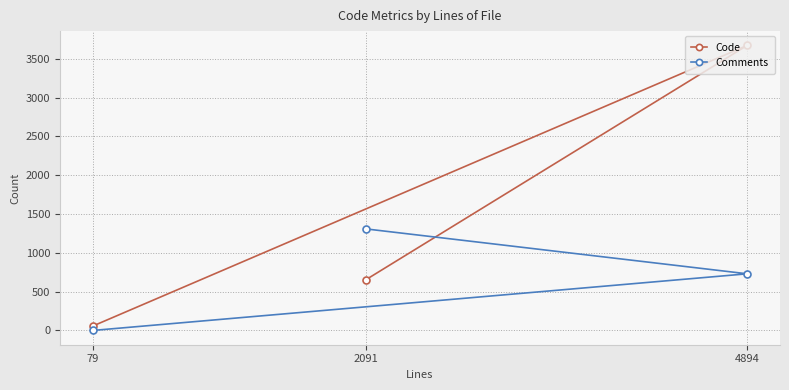

Rank the series by their average value, from lowest to highest.

Comments, Code